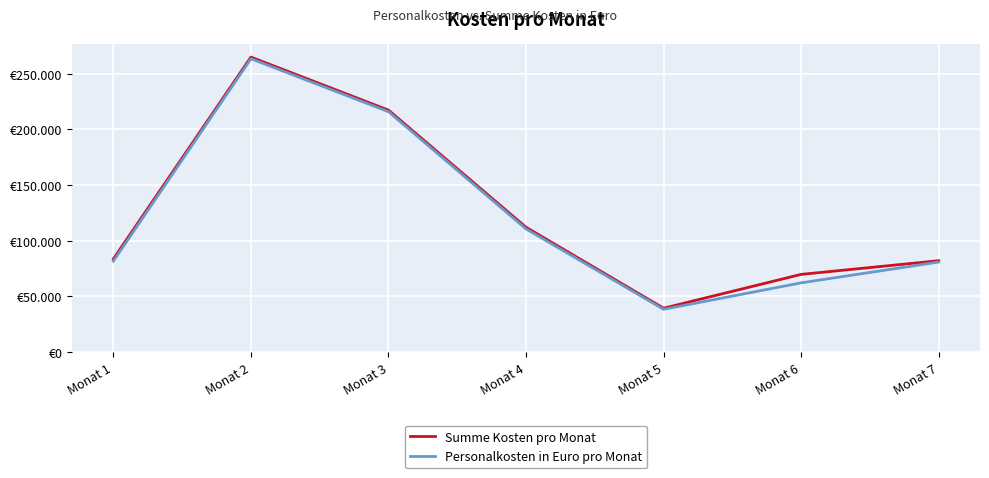

How many interior local peaks does the Summe Kosten pro Monat series have?

1